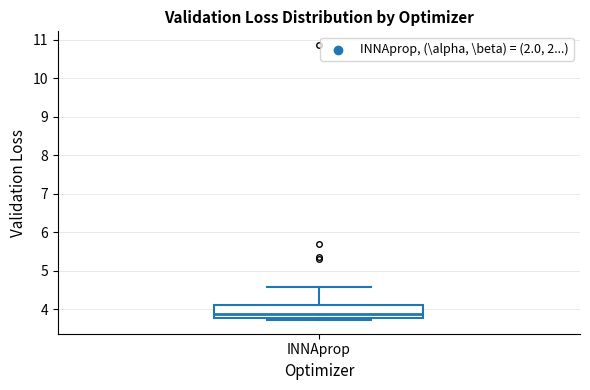

Where is the lower edge of the box for INNAprop on the y-axis? The values are not printed on the chart, so give them approximately, as read against the axis.

3.8